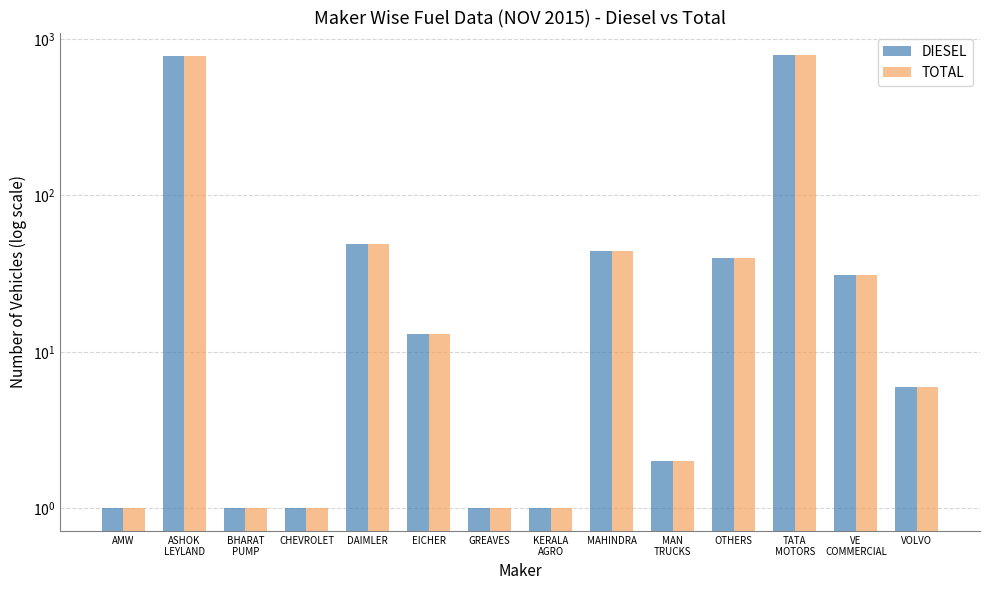

The DIESEL series shows 3 at VOLVO. True or false?

False